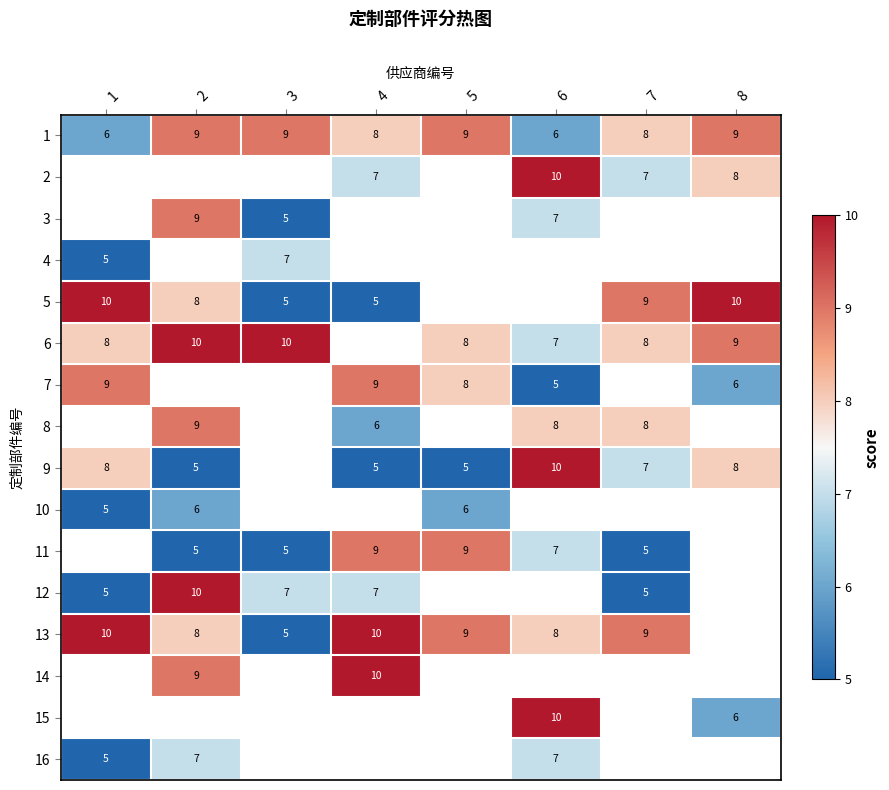

How many 1 values are between 8 and 9?

6